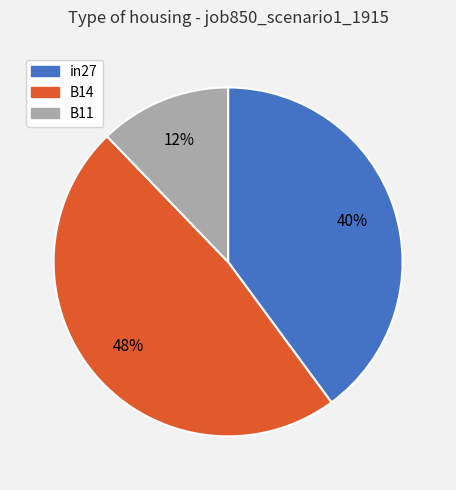

Is the sum of B14 and in27 greater than half?

Yes